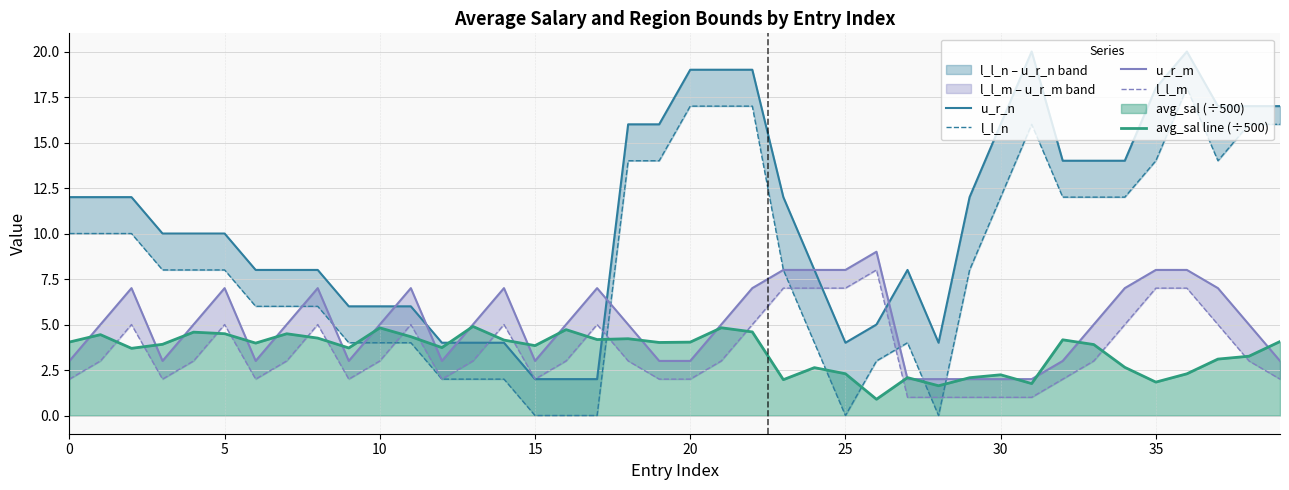

Count the number of categories in the chart.

40